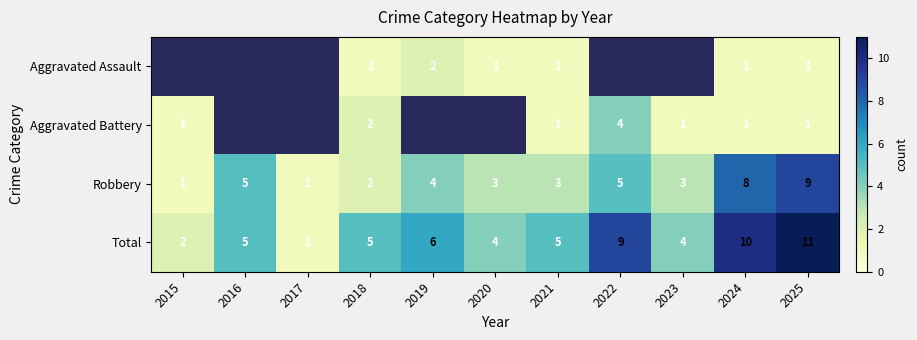

What is the sum of all Total values?

62